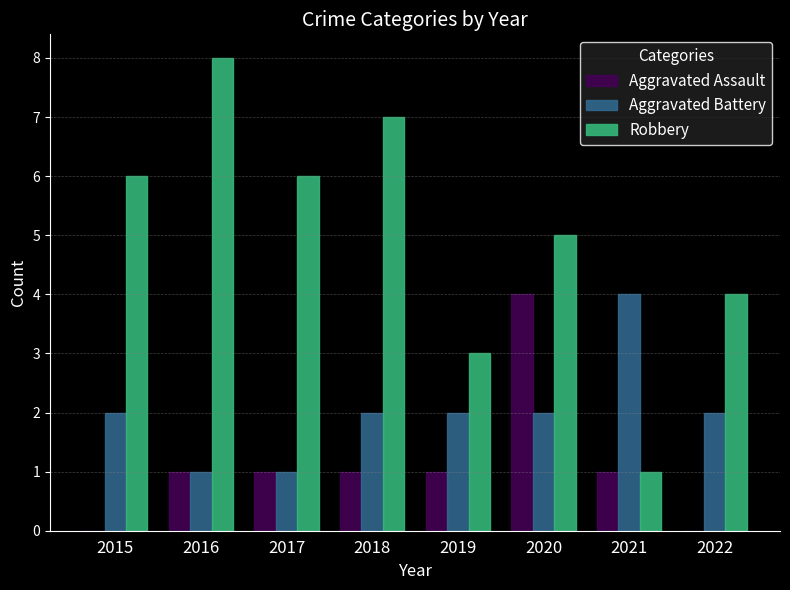

How many series are shown in this chart?

3